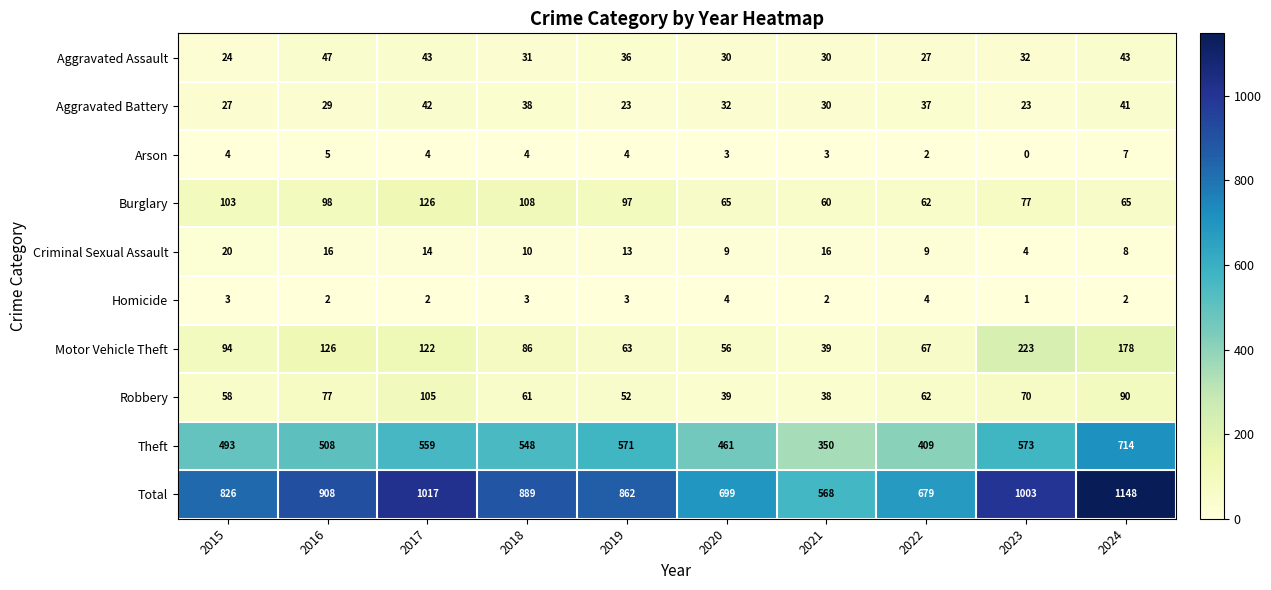

True or false: Criminal Sexual Assault has a value of 16 at 2016.

True